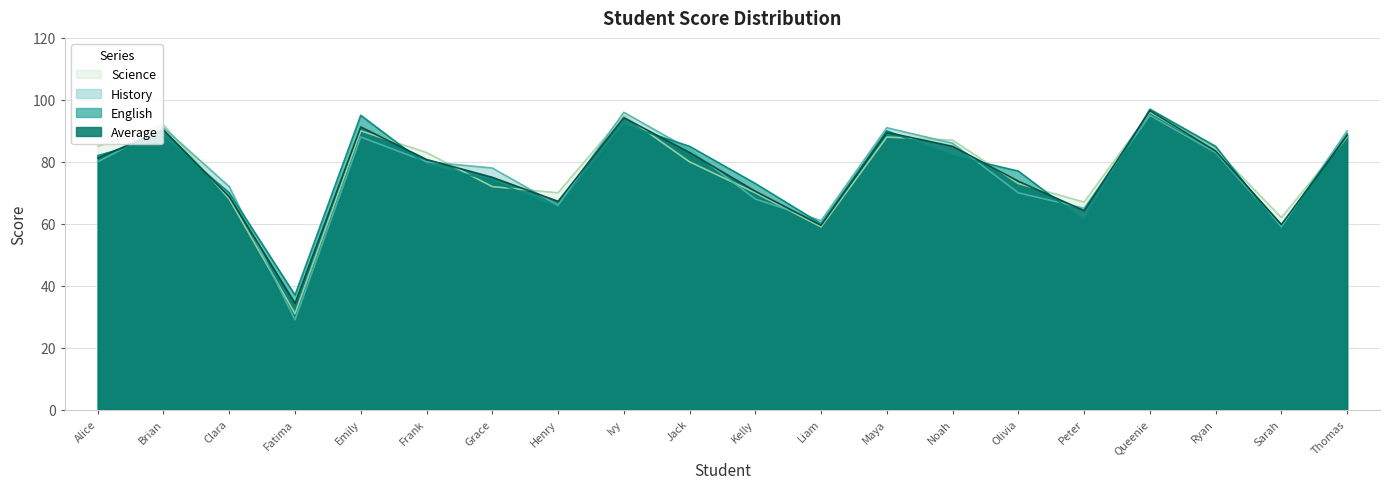

Is it true that English equals 90.0 at Maya?

True